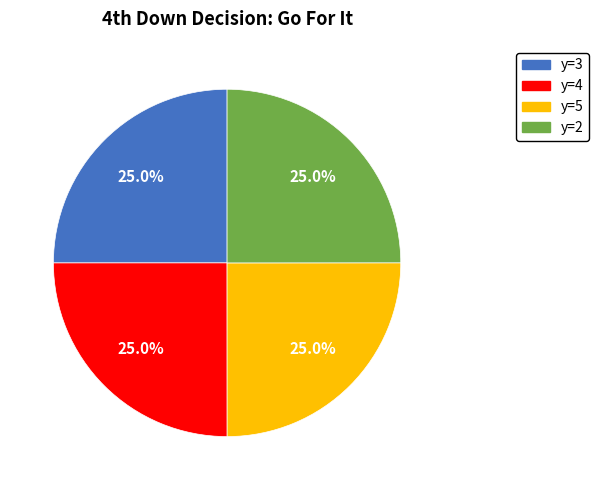

Is there any slice that represents more than half of the pie?

No